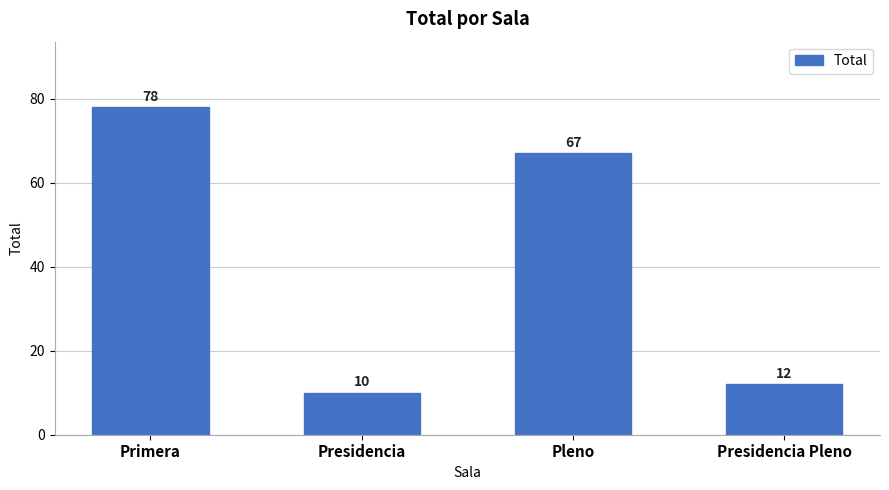

What is the greatest value displayed?

78